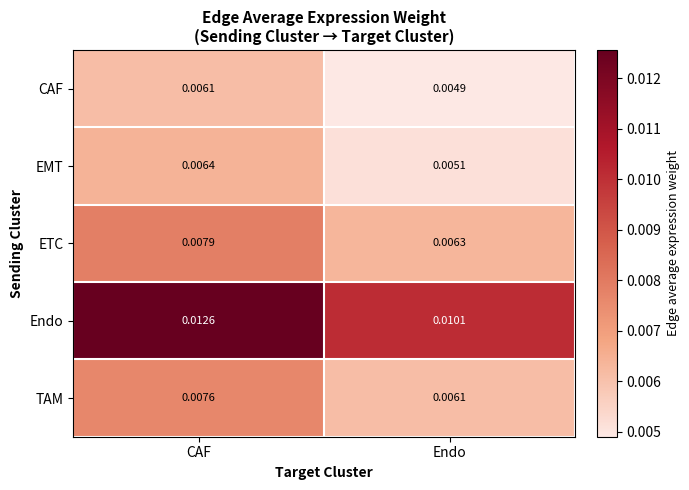

Which series has the largest total across all categories?

Endo